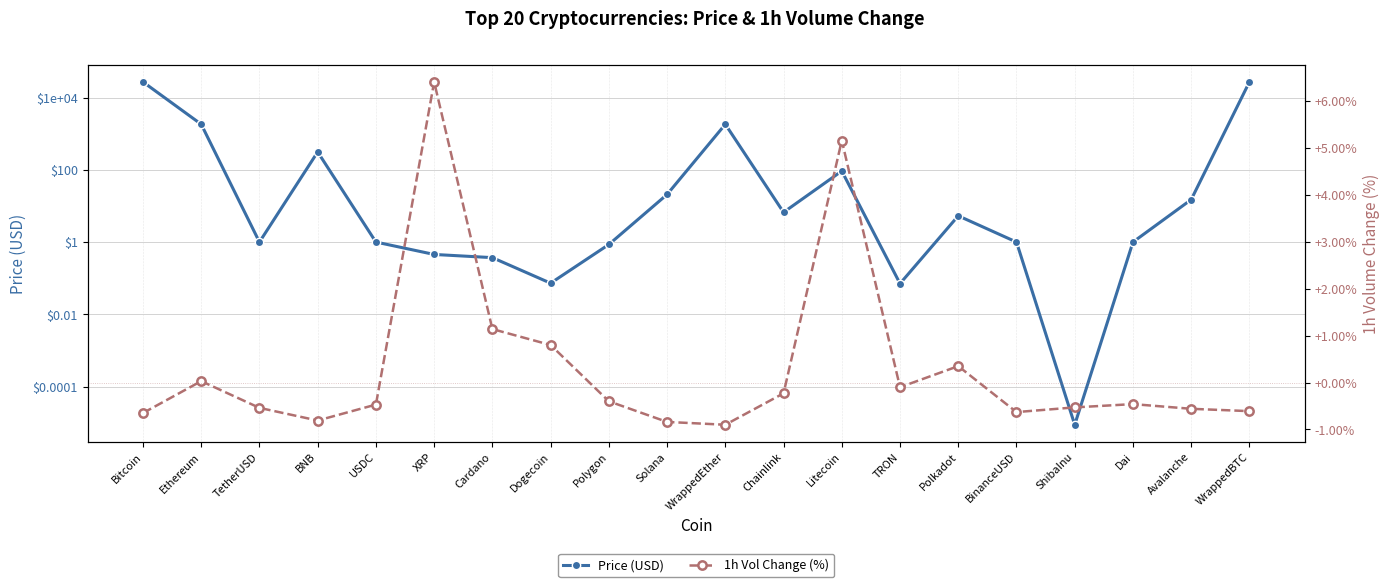

What is the label of the 13th point from the left?

Litecoin